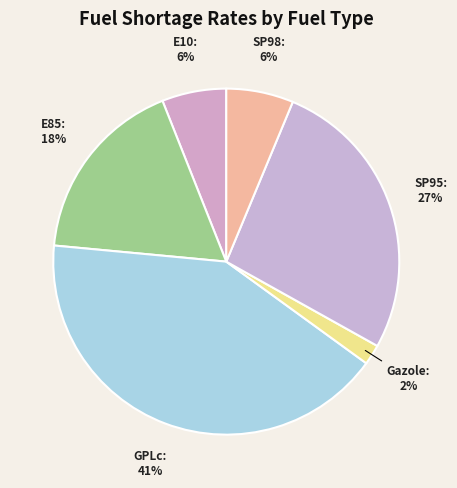

Count the number of slices in the pie.

6